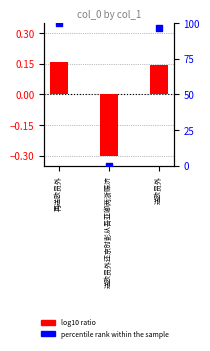

Which series has the largest total across all categories?

percentile rank within the sample